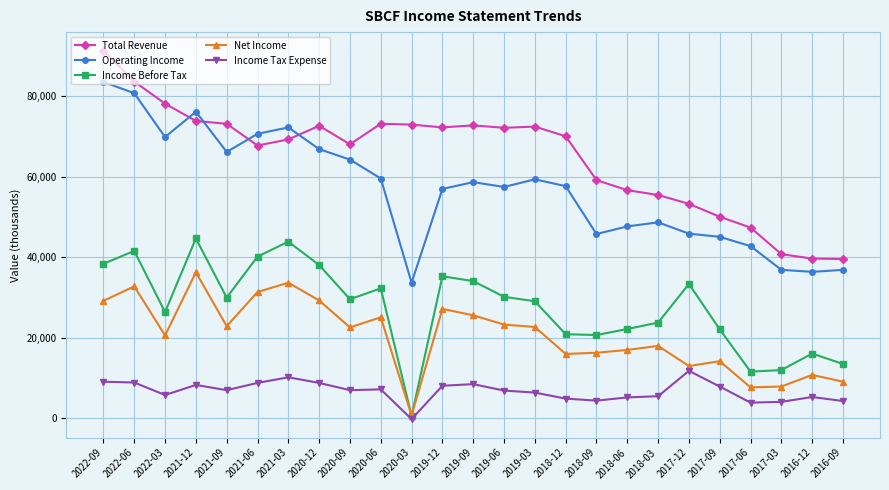

What is the spread (max minus min) of values at 2022-03?

72400